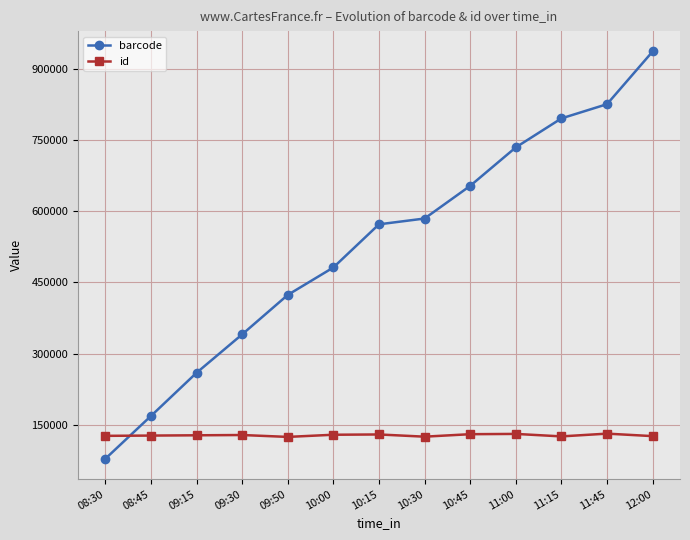

Which series ends up on top after the final intersection of barcode and id?

barcode